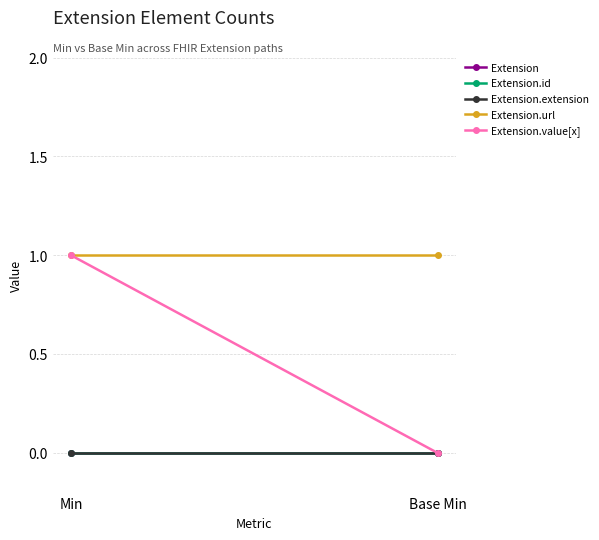

What position from the left is Base Min?

2